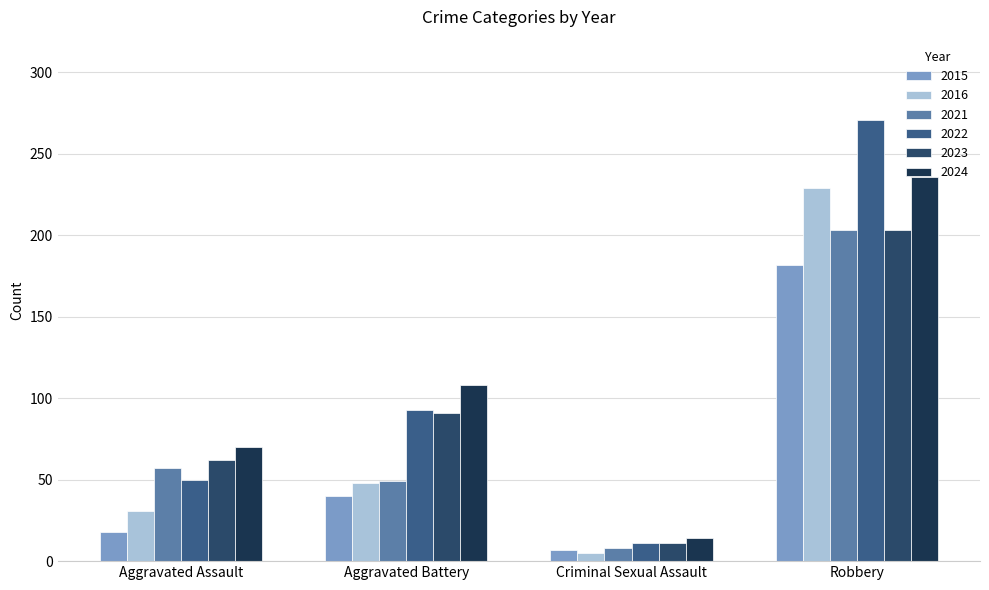

At Aggravated Battery, list the series in order from largest to smallest.

2024, 2022, 2023, 2021, 2016, 2015